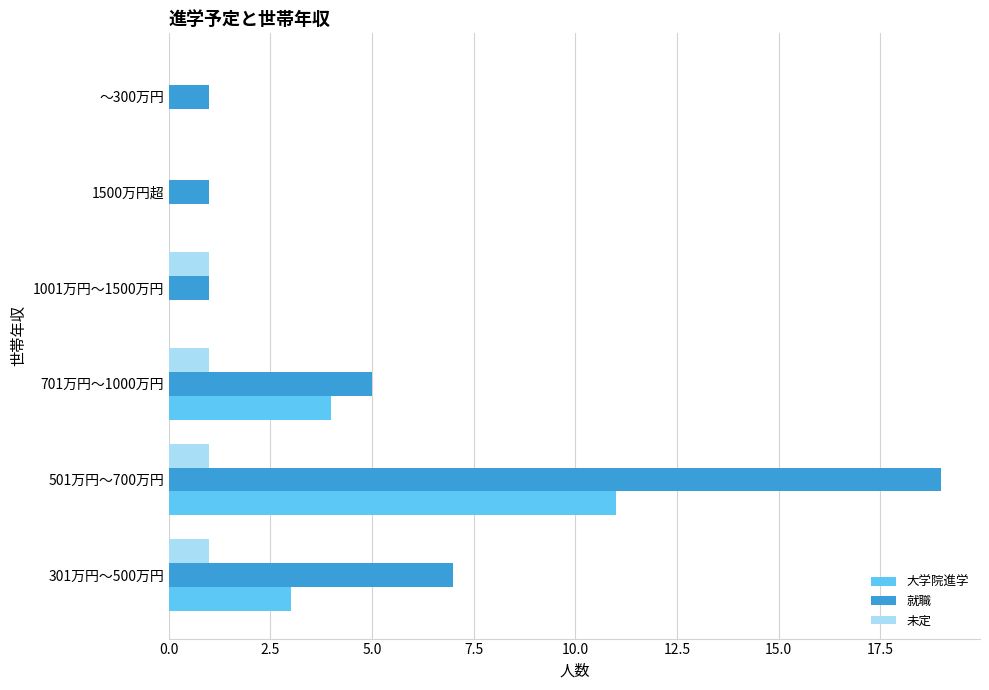

Is it true that 大学院進学 equals 0 at 1500万円超?

True